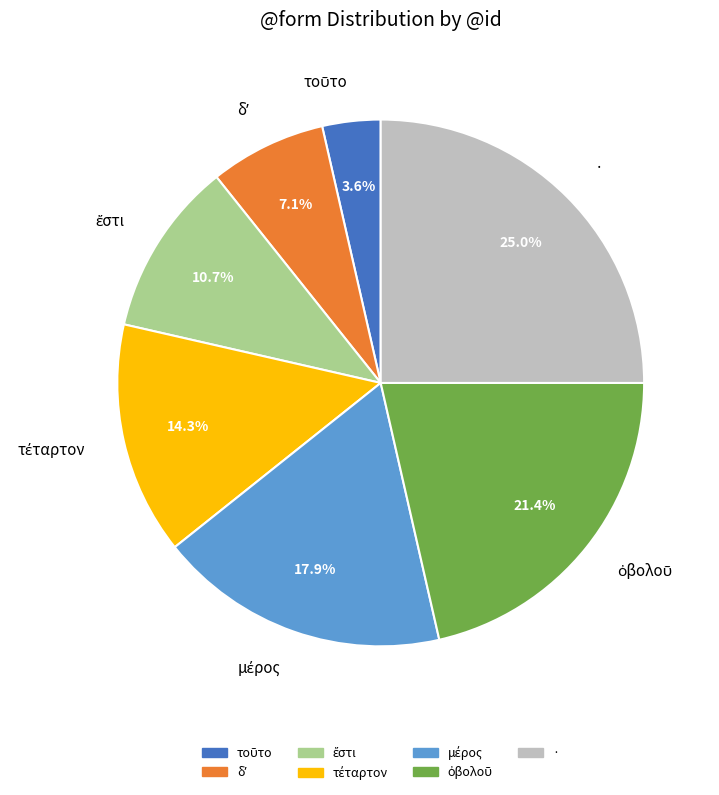

Does any single category account for the majority?

No